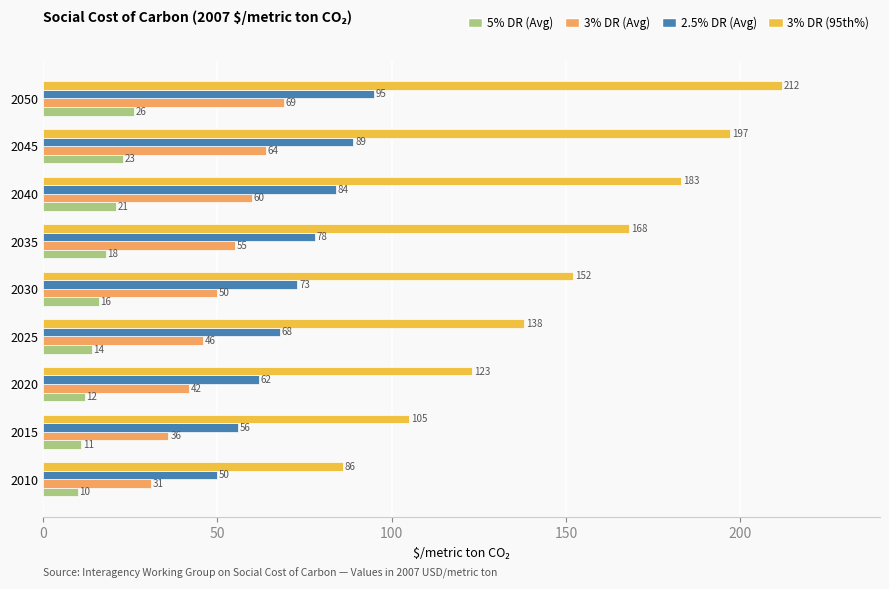

Is the value of 3% DR (95th%) at 2020 greater than the value of 5% DR (Avg) at 2050?

Yes